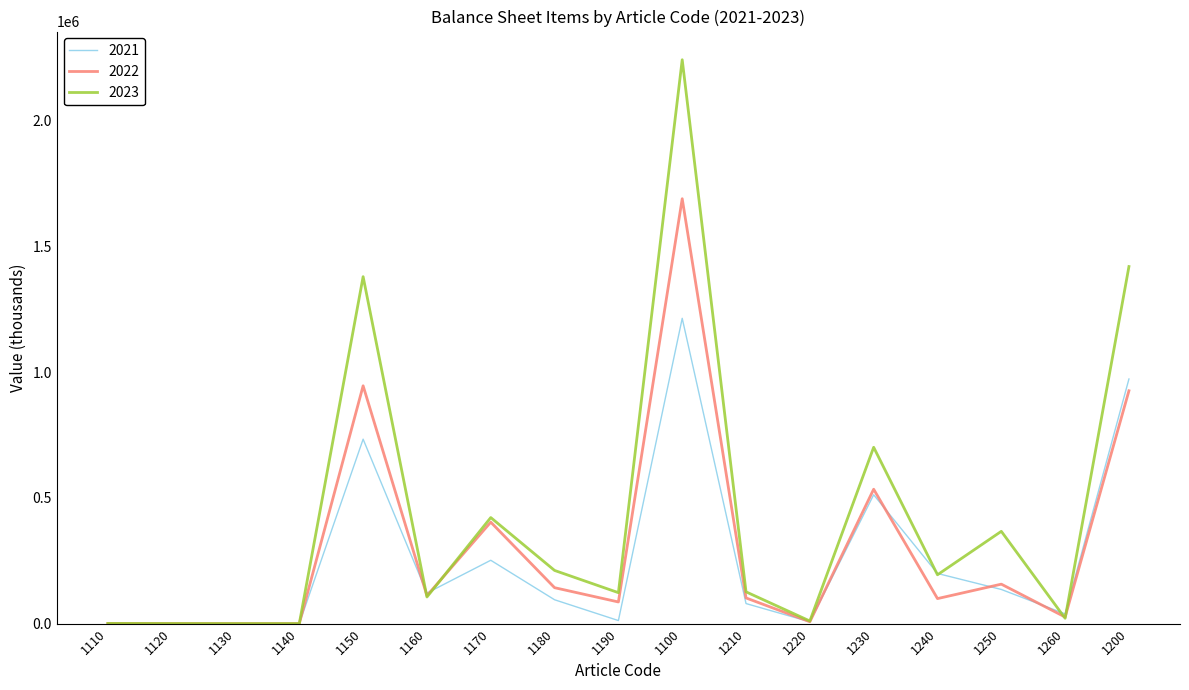

Which series has the largest total across all categories?

2023